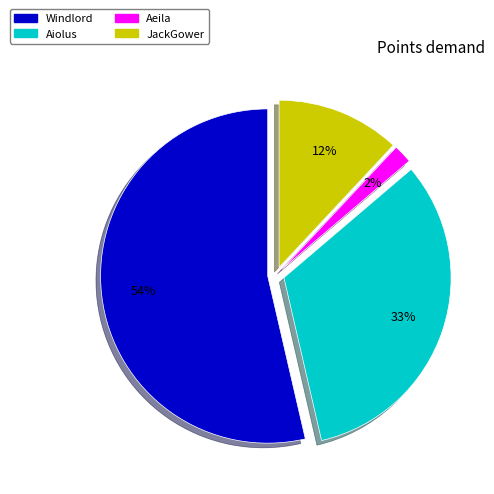

Is the sum of Aiolus and Aeila greater than half?

No